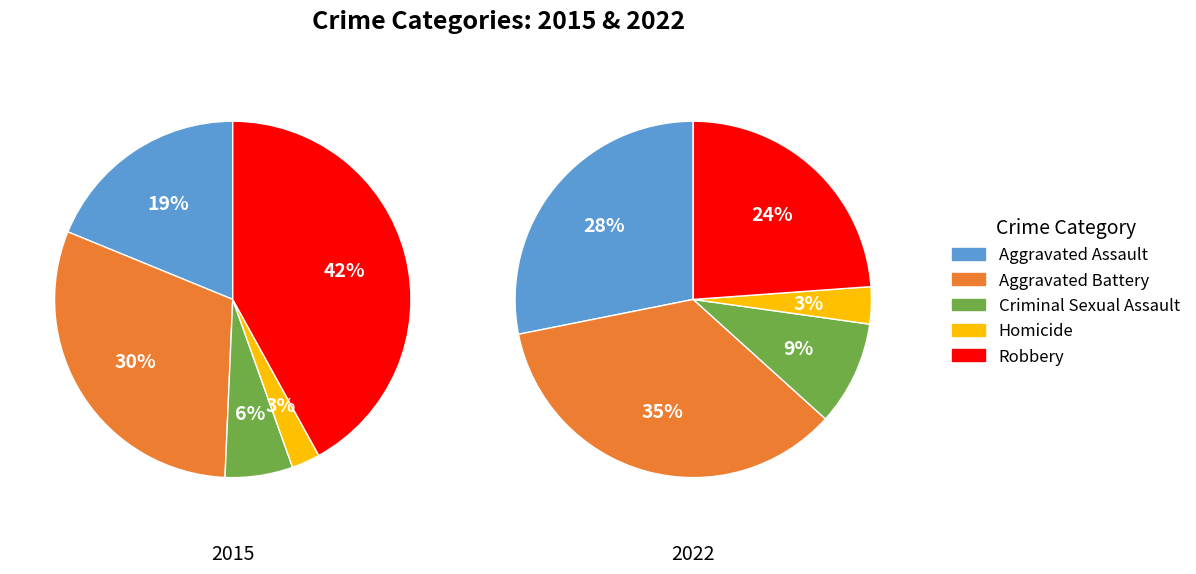

Combined, what portion of the pie is Homicide and Aggravated Assault?

21.4%